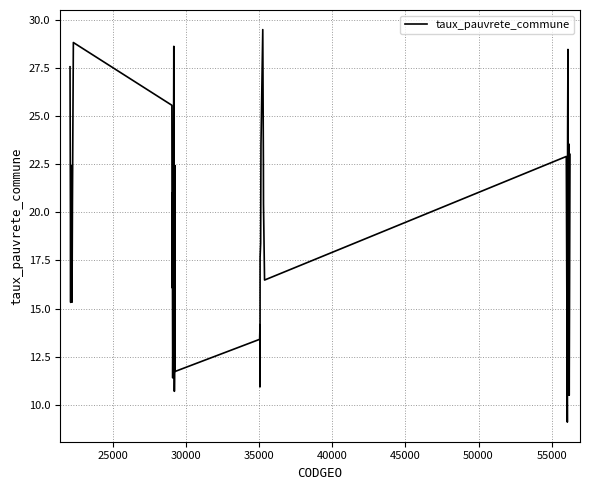

Does the chart have visible grid lines?

Yes